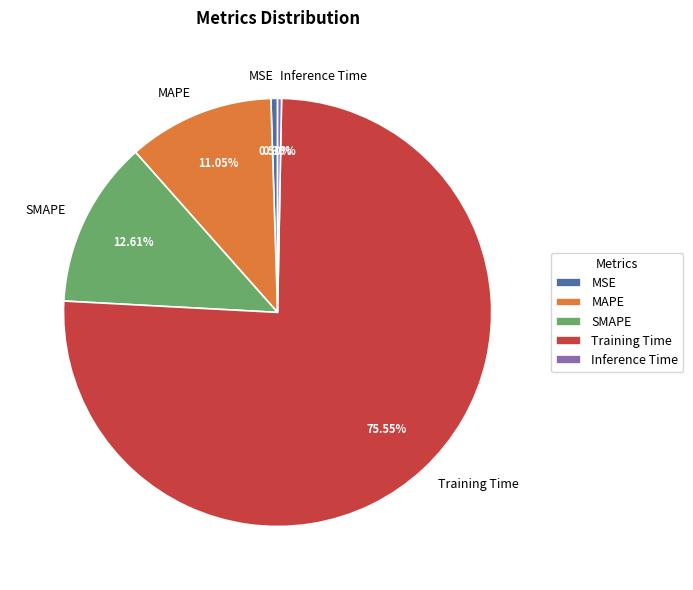

What is the majority slice?

Training Time